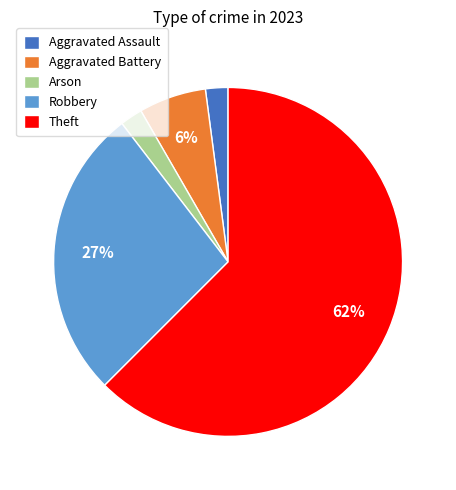

To the nearest percent, what portion does Theft represent?

63%